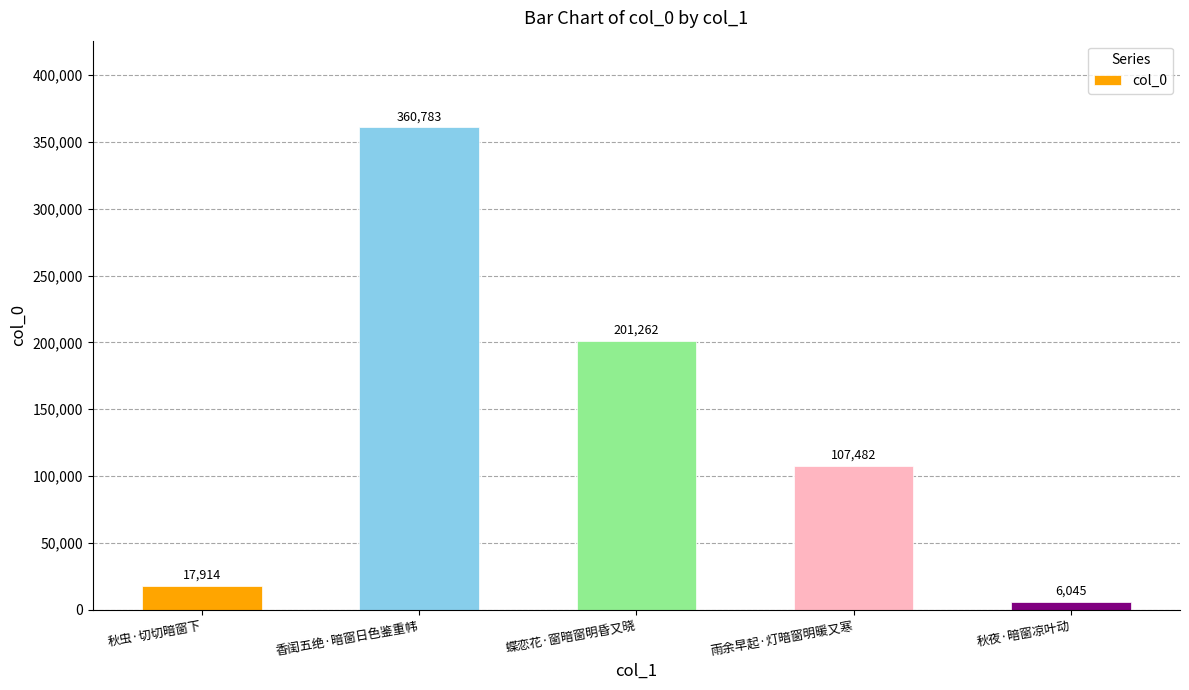

Reading left to right, transcribe all the data shown in this chart.

秋虫·切切暗窗下=17914	香闺五绝·暗窗日色鉴重帏=360783	蝶恋花·窗暗窗明昏又晓=201262	雨余早起·灯暗窗明暖又寒=107482	秋夜·暗窗凉叶动=6045